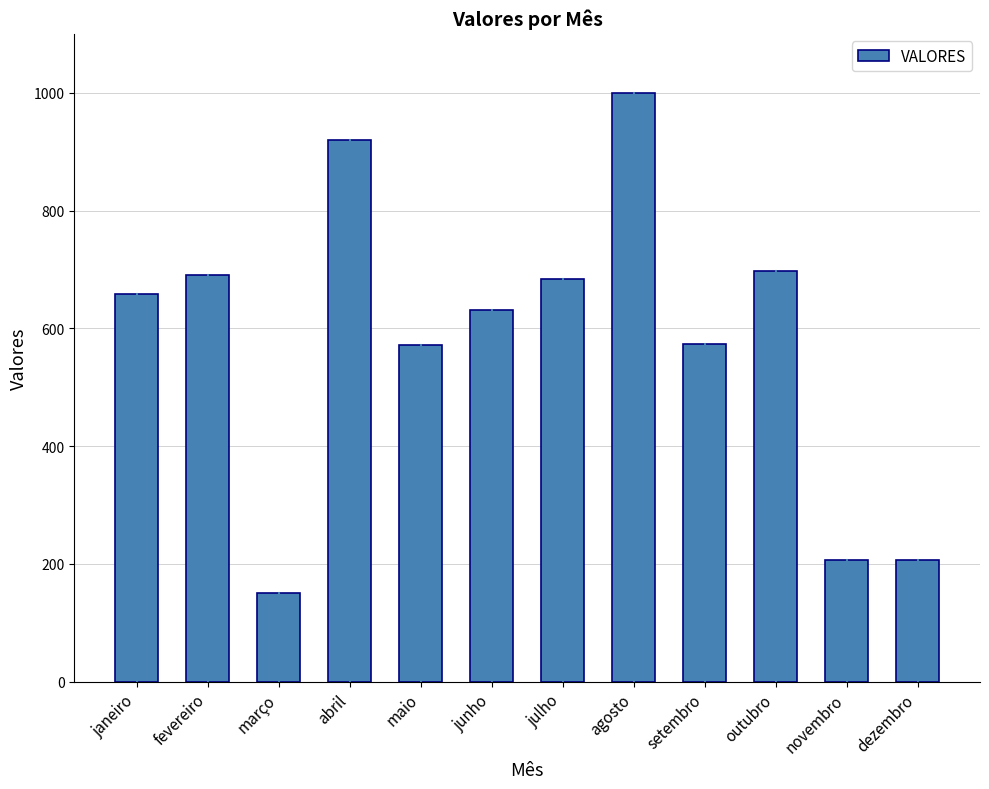

How many distinct data groups are displayed?

1